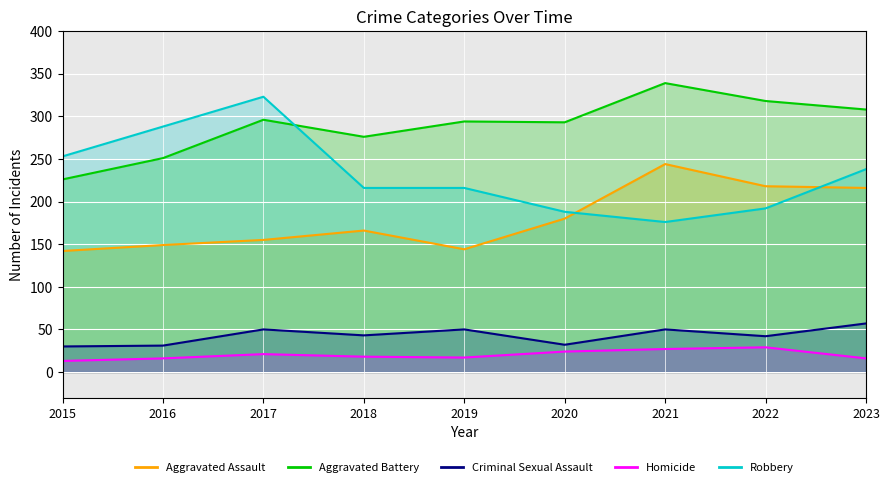

True or false: Criminal Sexual Assault and Aggravated Assault intersect in this chart.

False